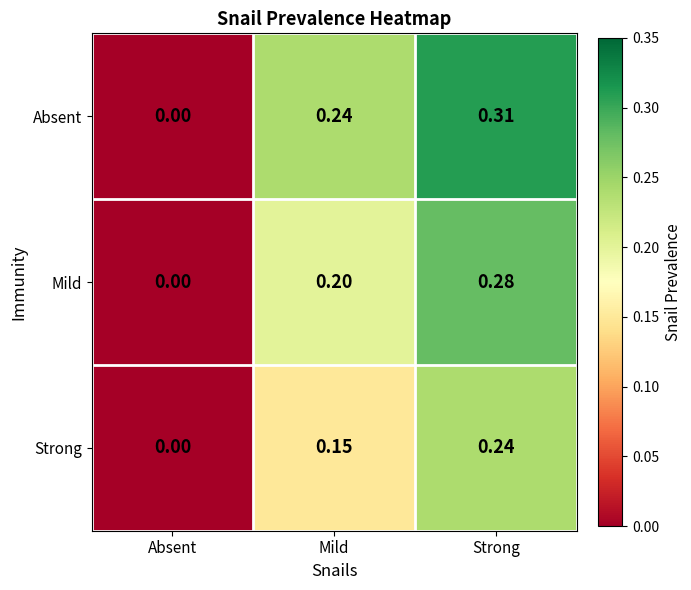

Which series changed the most between Mild and Strong?

Strong